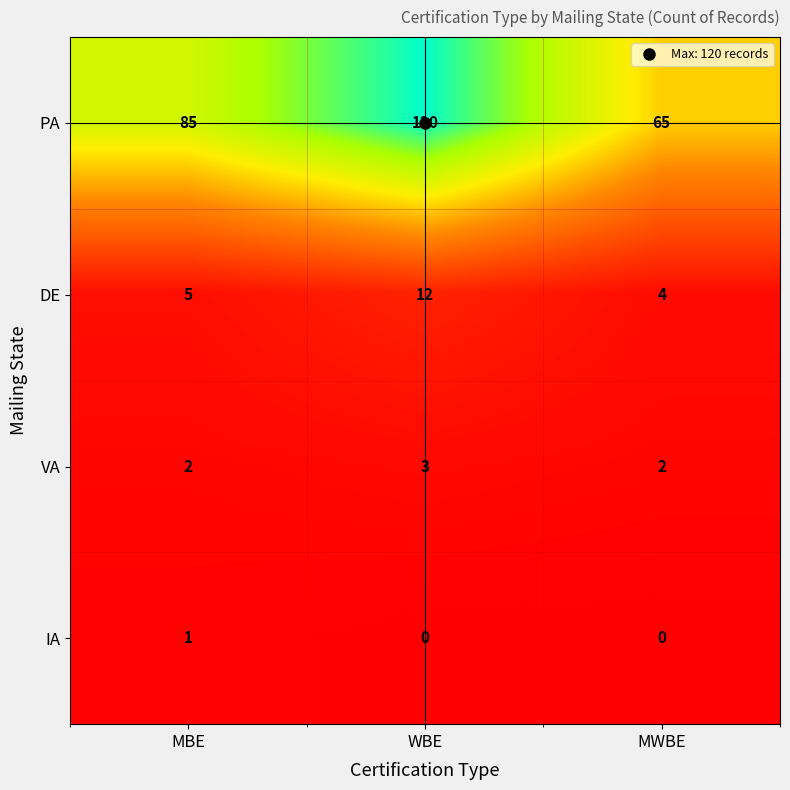

List the labels in order of DE value, largest first.

WBE, MBE, MWBE